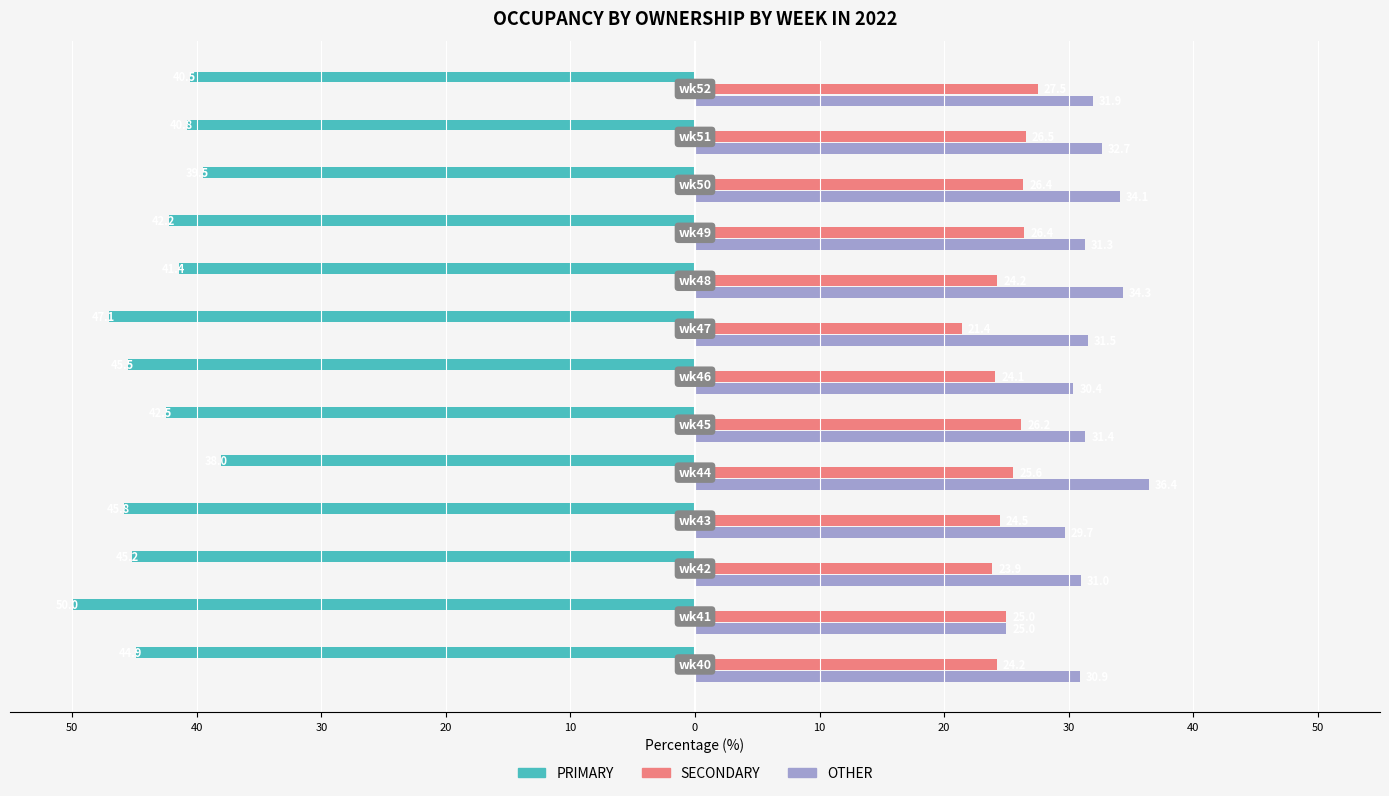

What are all the series names shown in the legend?

PRIMARY, SECONDARY, OTHER